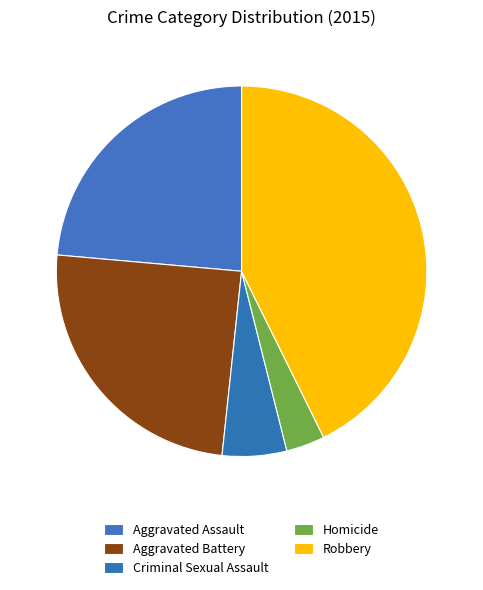

How many segments does this pie chart have?

5